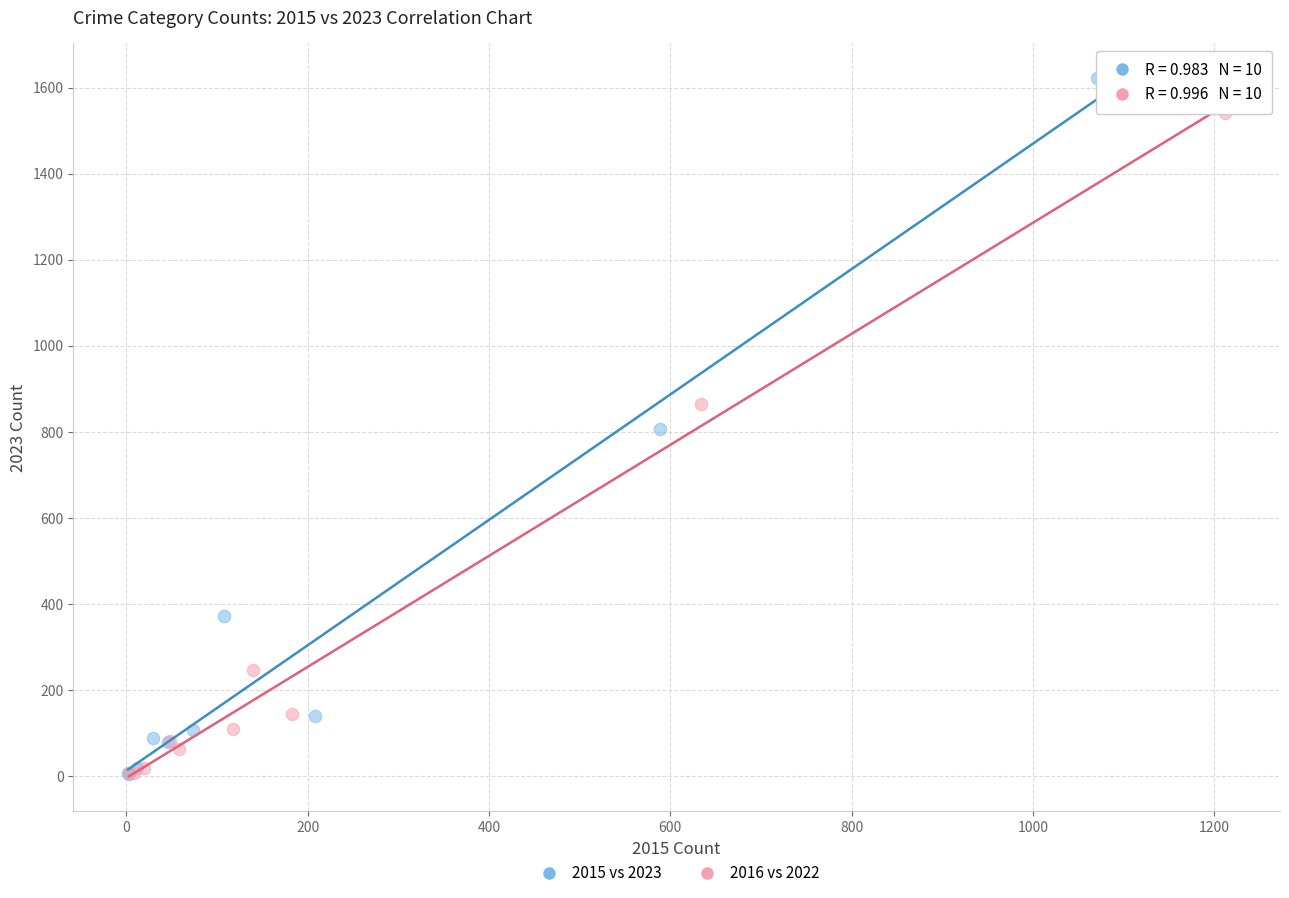

Which series contains the highest Y value?

2015 vs 2023